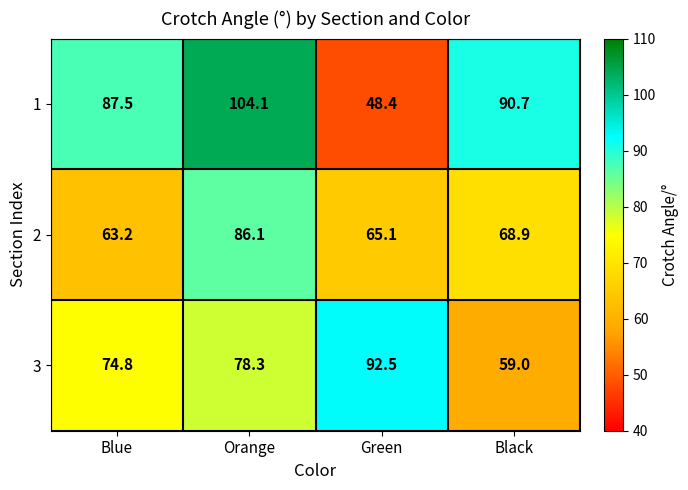

Between Blue and Black, which series saw the biggest shift?

3